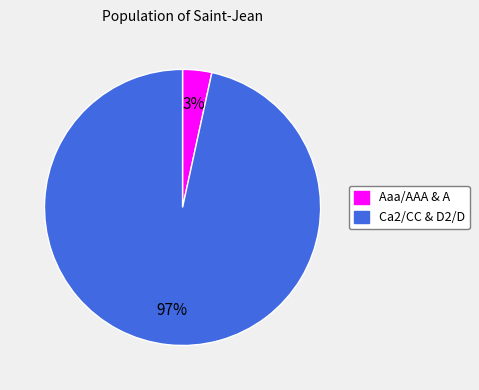

Does any single category account for the majority?

Yes